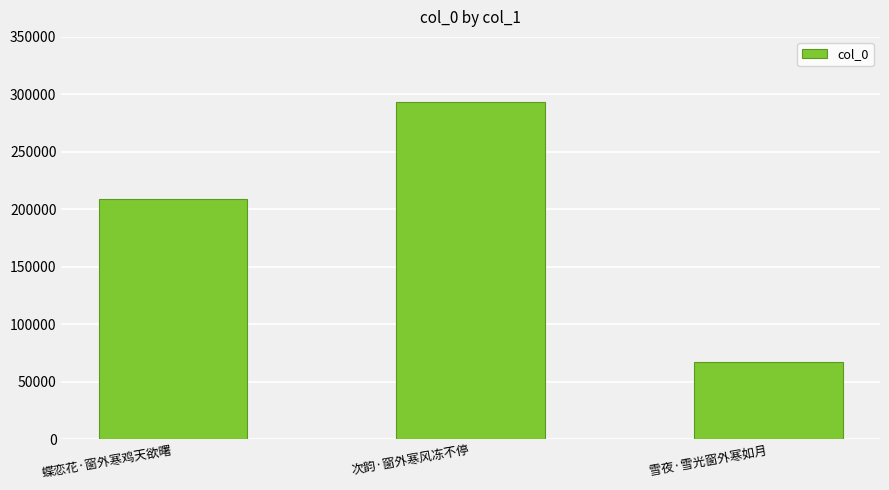

Count the values in the range 67699 to 292956.

3